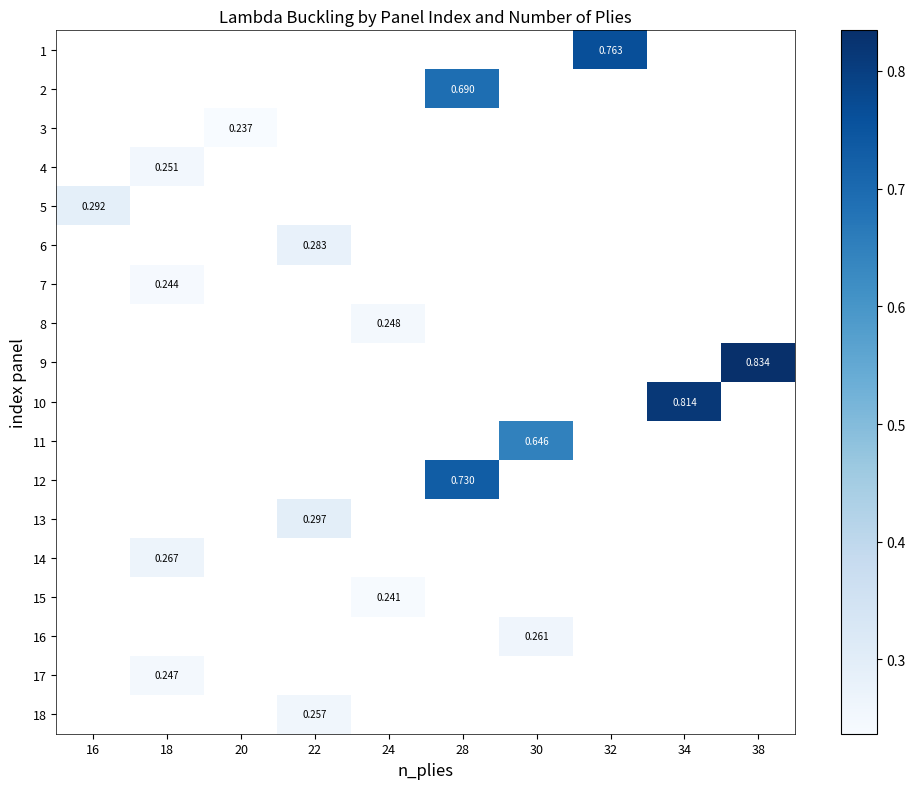

Which category has the lowest value across all series?

20